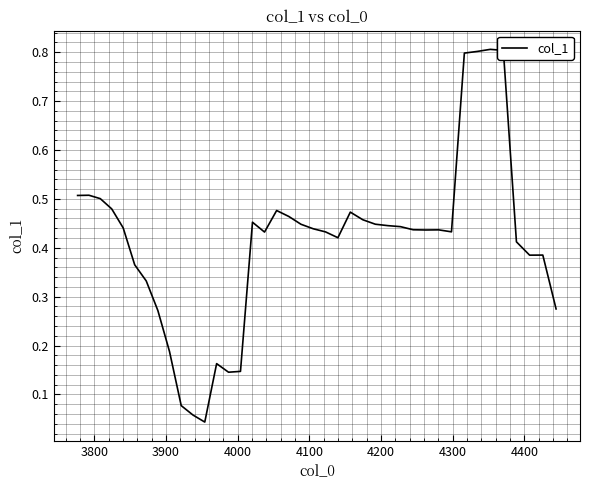

What is the difference between the maximum and minimum values?

0.8